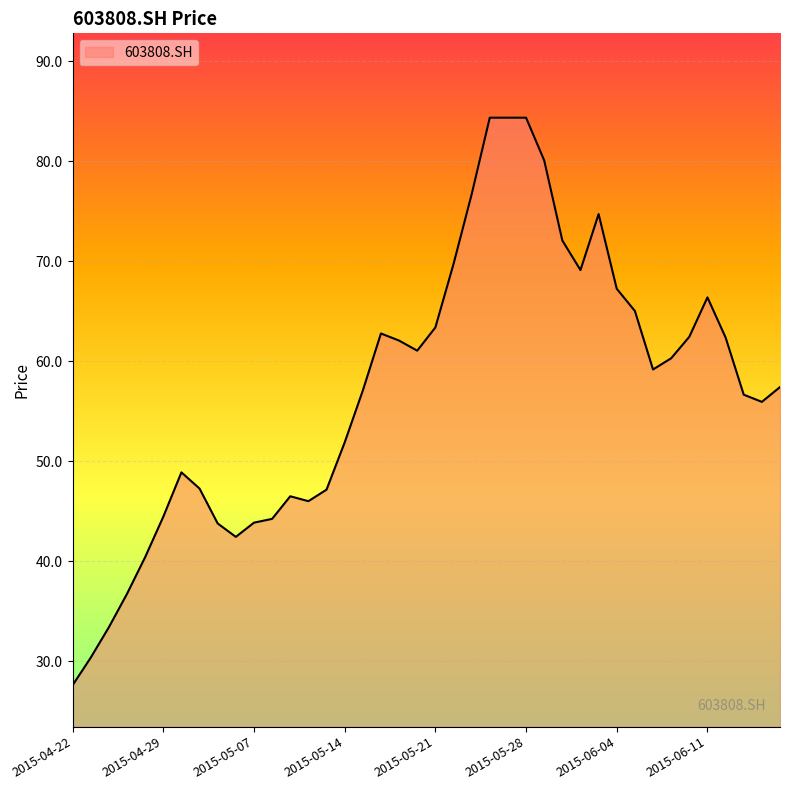

What is the difference between the maximum and minimum values?

56.8